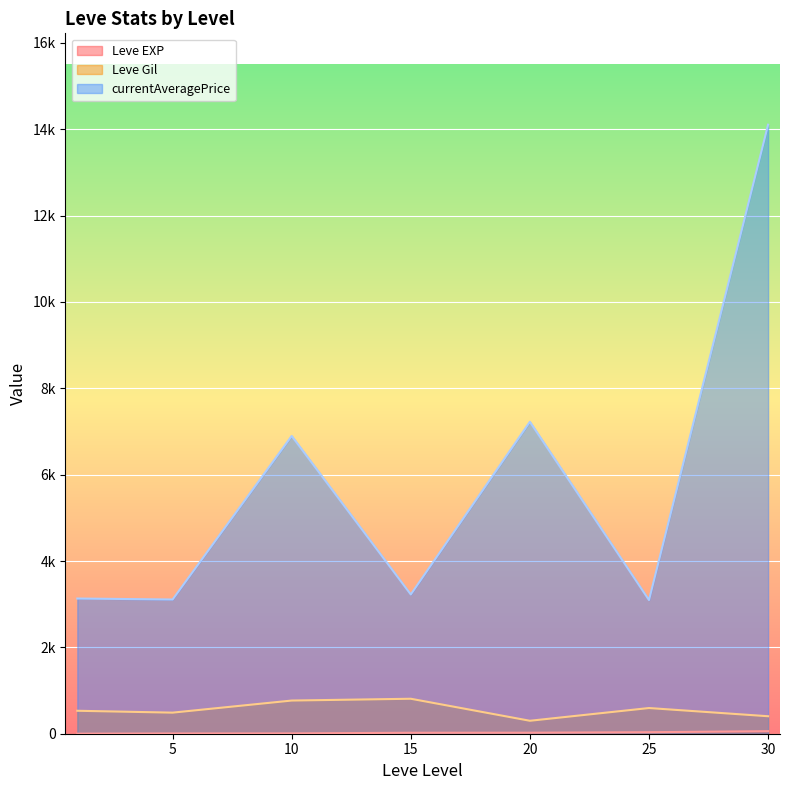

Between 10 and 15, which series saw the biggest shift?

currentAveragePrice